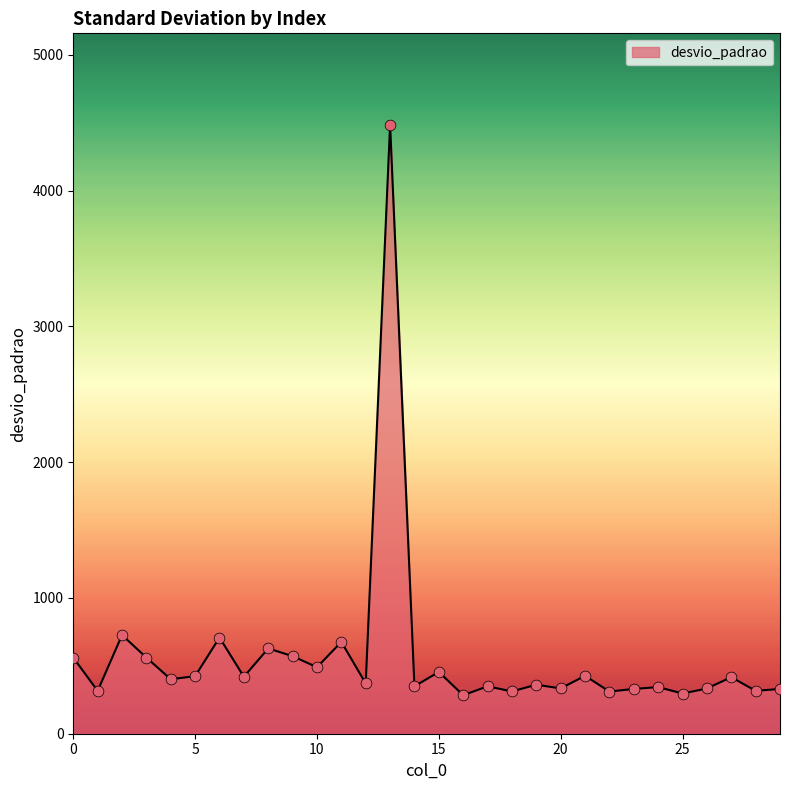

What is the difference between the maximum and minimum values?

4202.3